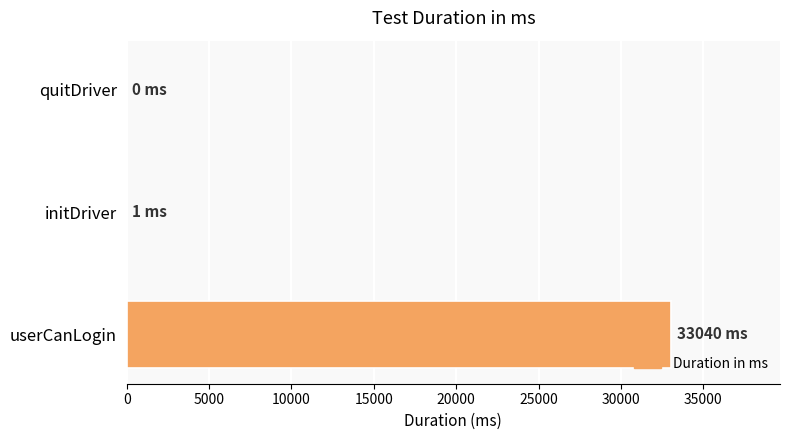

Between userCanLogin and quitDriver, which is larger?

userCanLogin